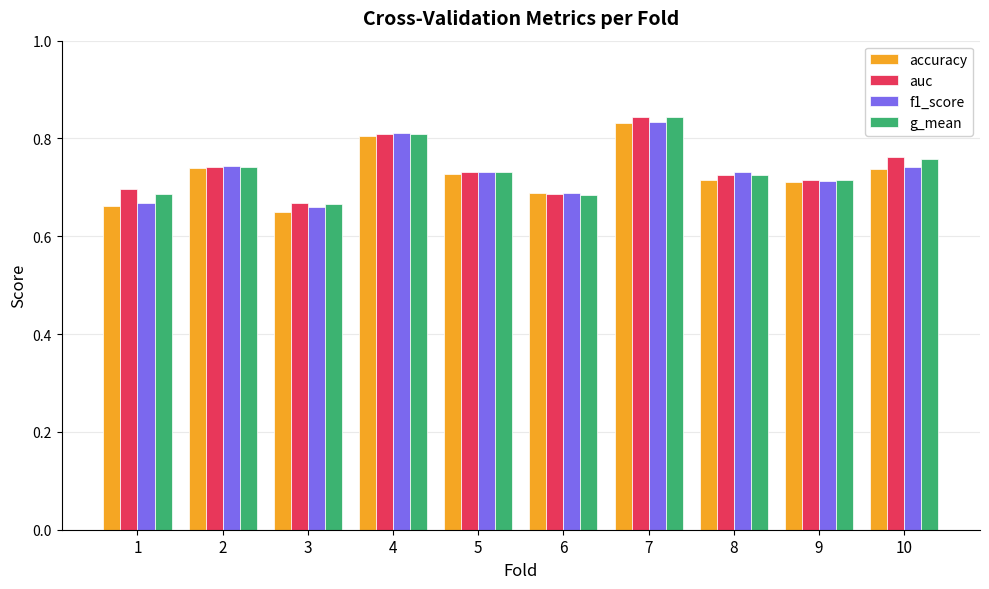

What is the difference between the g_mean values at 5 and 7?

0.1